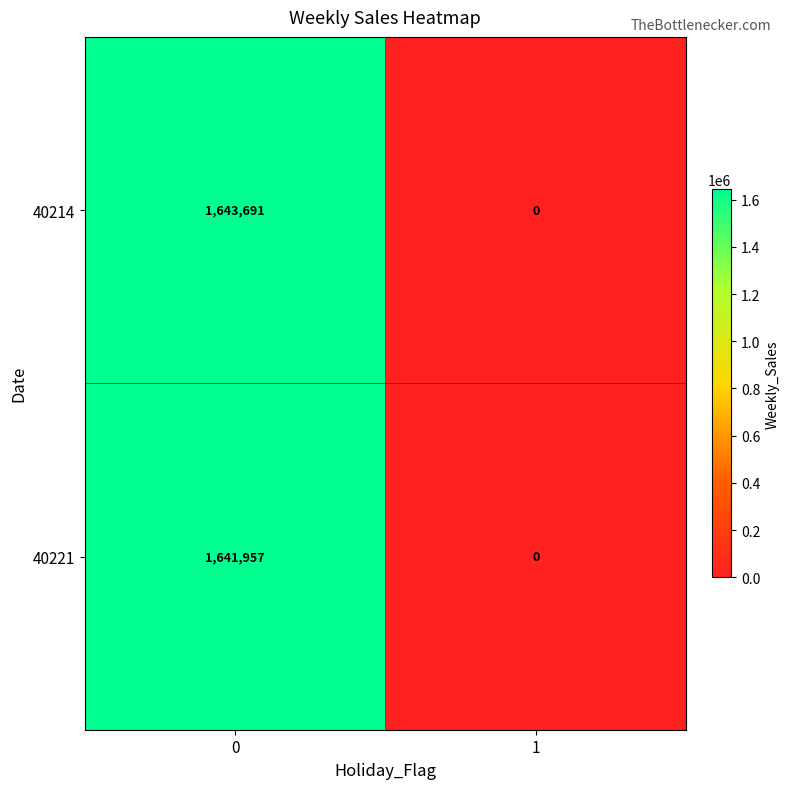

What is the average value of the 40214 series?

821846